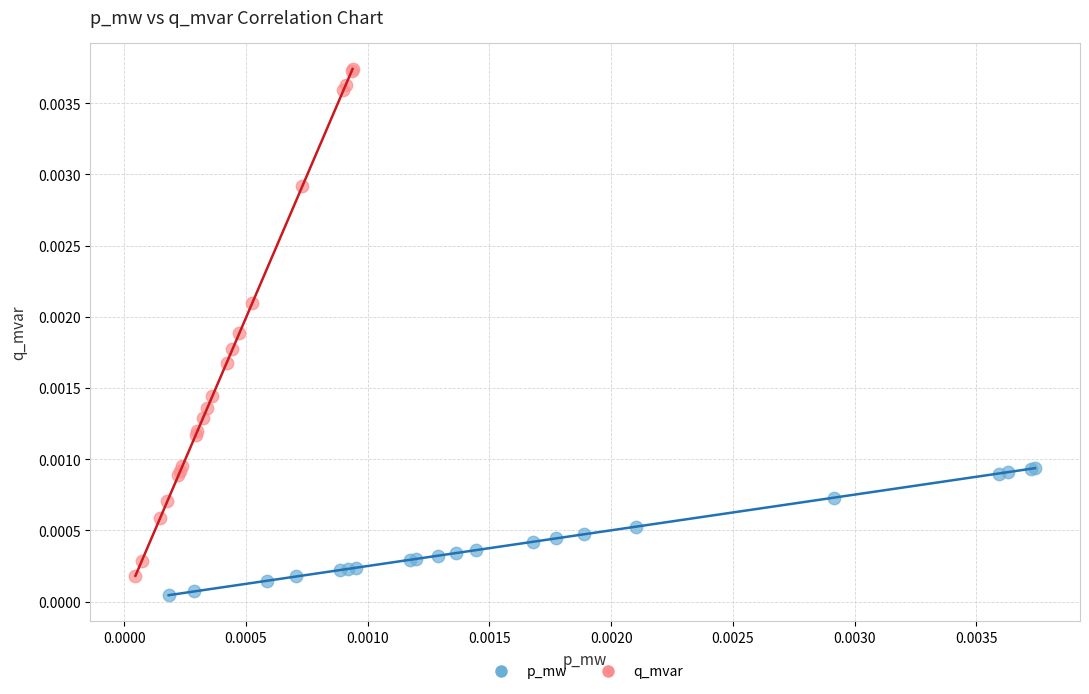

Which series contains the highest Y value?

q_mvar